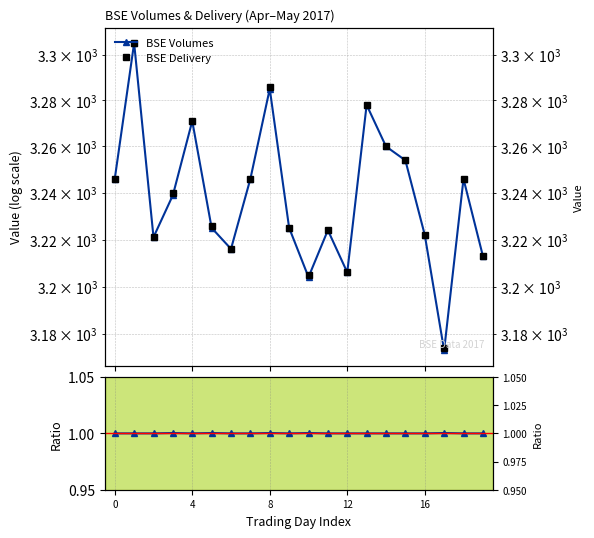

How many lines are shown in the chart?

3